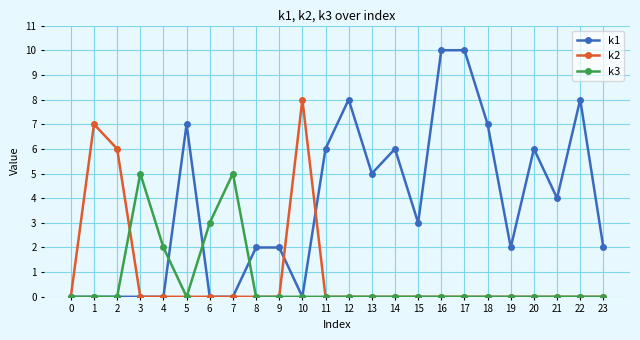

What is the spread (max minus min) of values at 13?

5